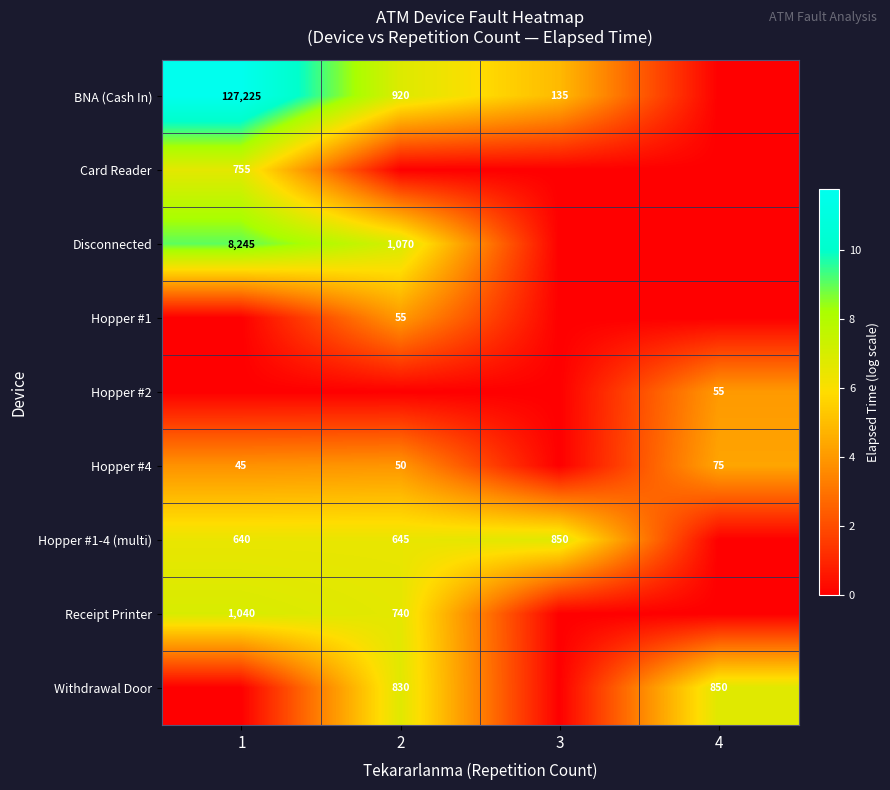

How many distinct data groups are displayed?

9